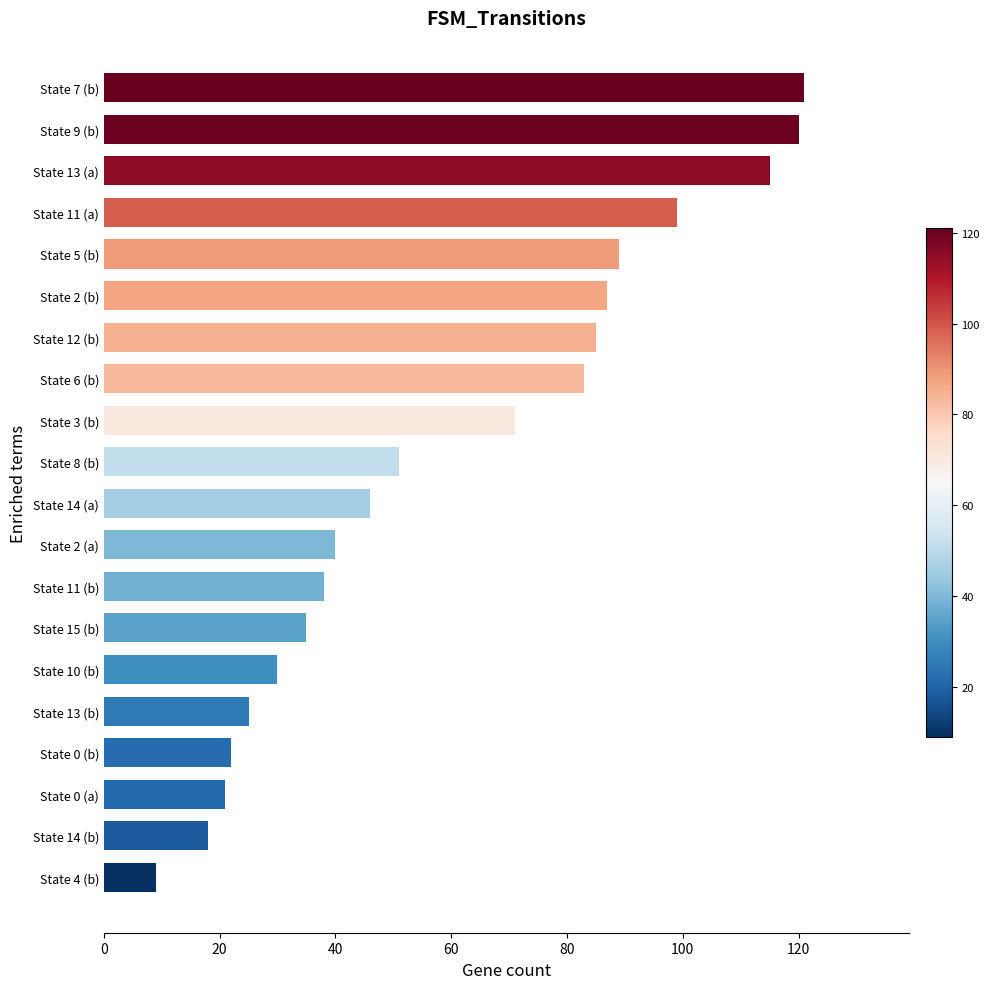

Approximately how many times larger is the value at State 0 (a) compared to State 8 (b)?

0.4